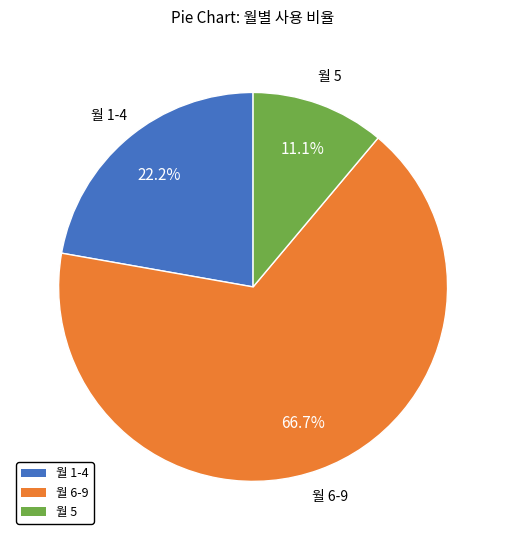

Count the number of slices in the pie.

3